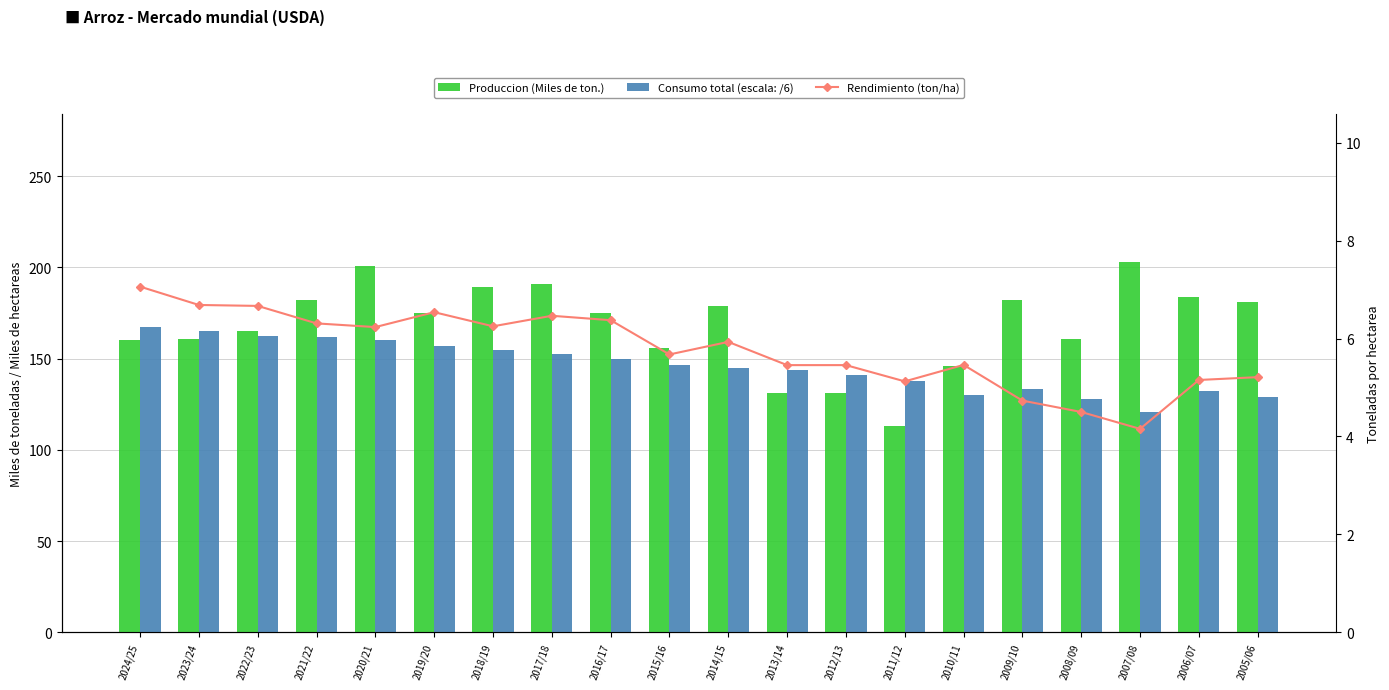

What value does the Rendimiento (ton/ha) series have at 2023/24?

6.7